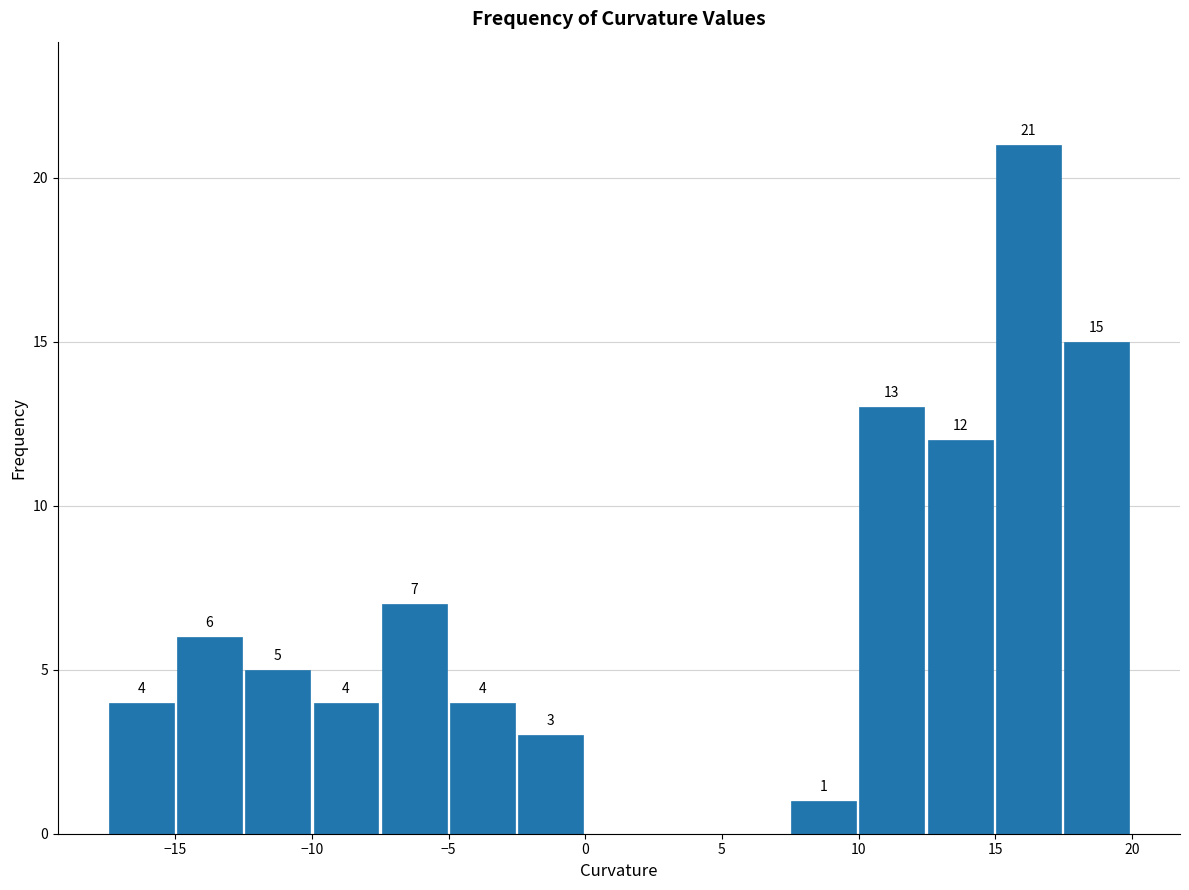

Over which range of the x-axis is the bar tallest?

15.0 to 17.5